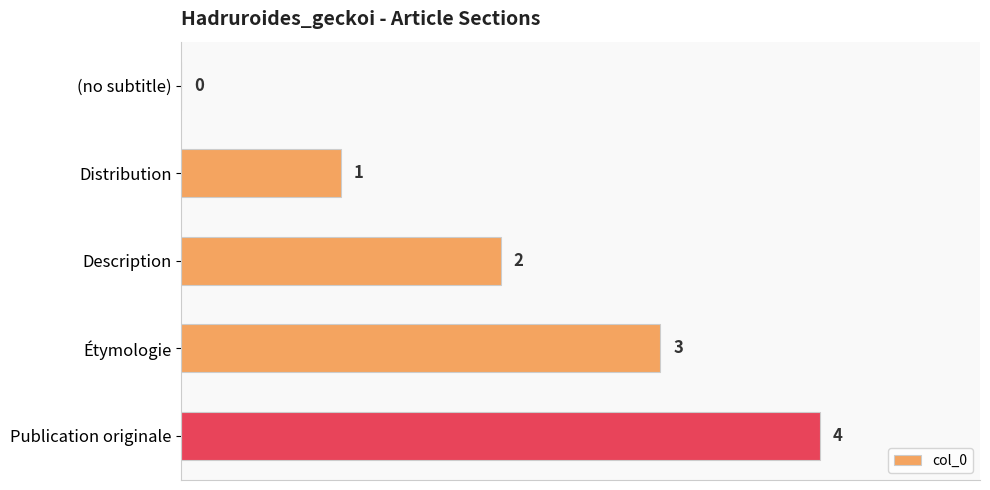

The value at Étymologie is 3. True or false?

True